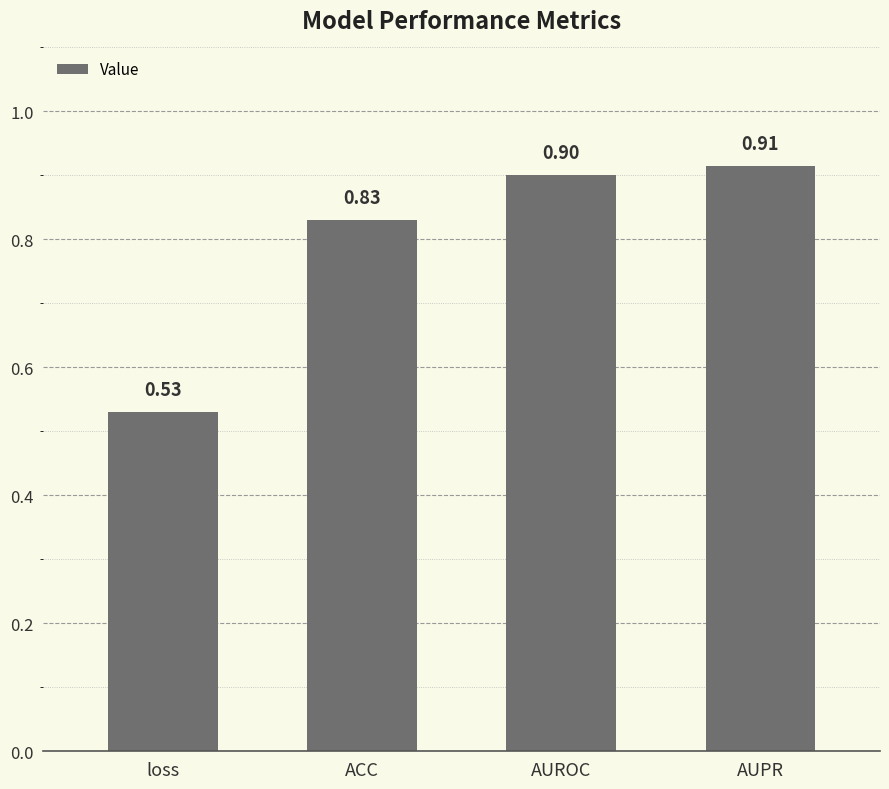

Rank the categories by value from lowest to highest.

loss, ACC, AUROC, AUPR